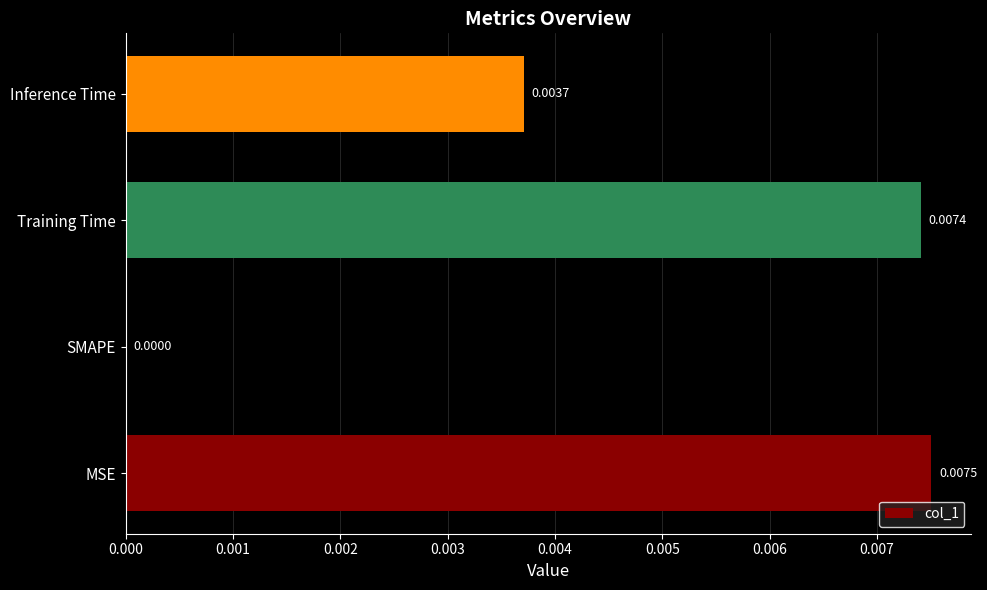

At which category does the chart reach its peak across all series?

MSE